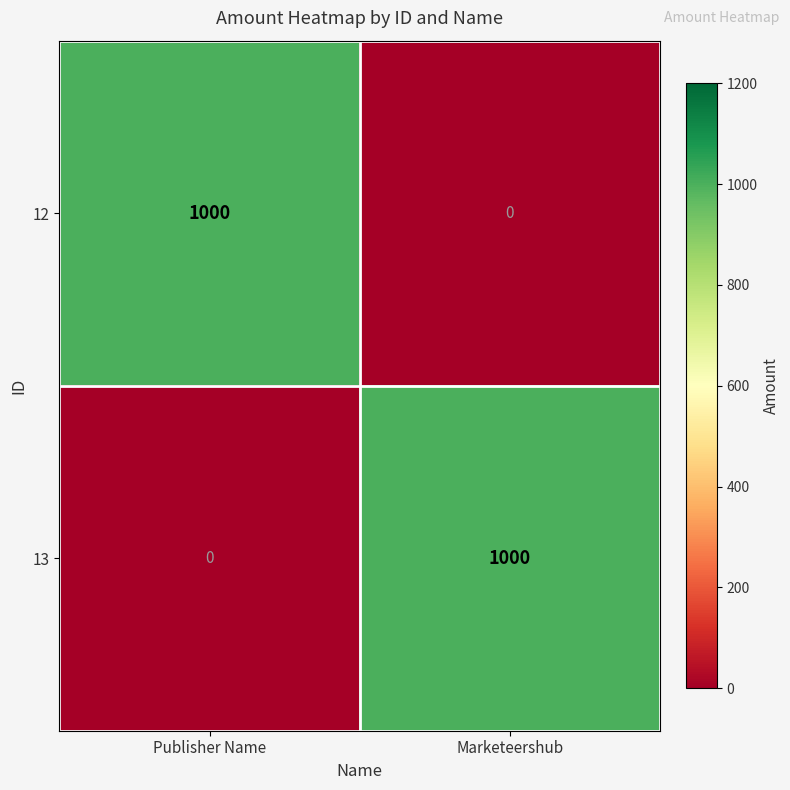

How many values in 13 are above zero?

1